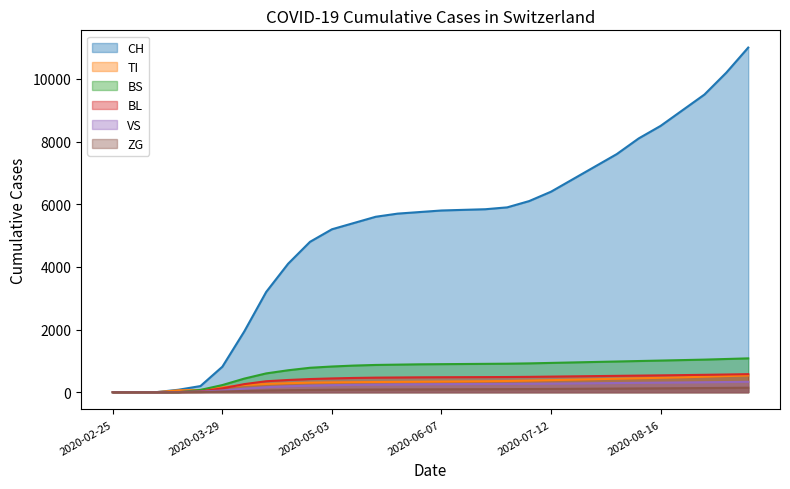

What is the difference between the VS values at 2020-03-29 and 2020-04-19?

136